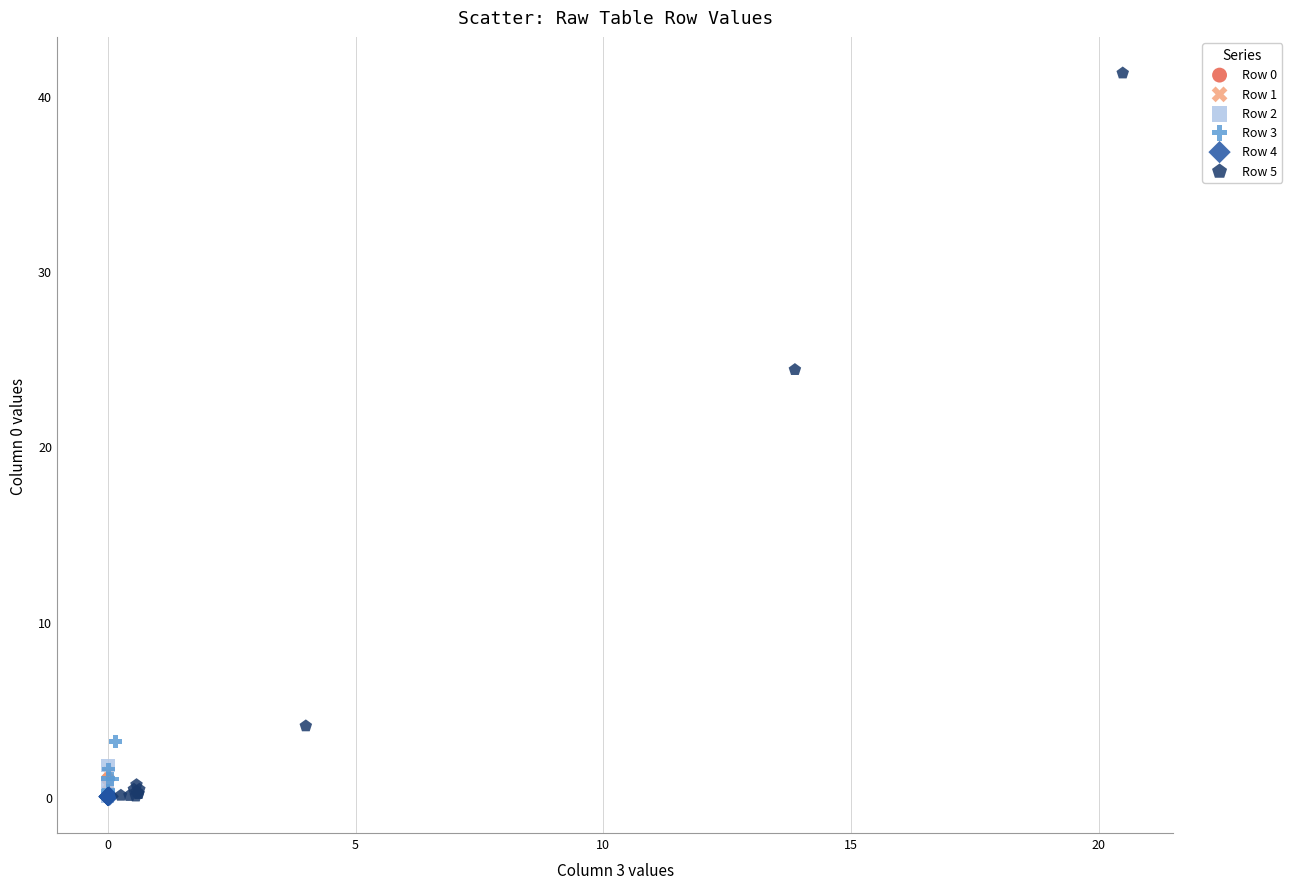

Which series contains the highest Y value?

Row 5